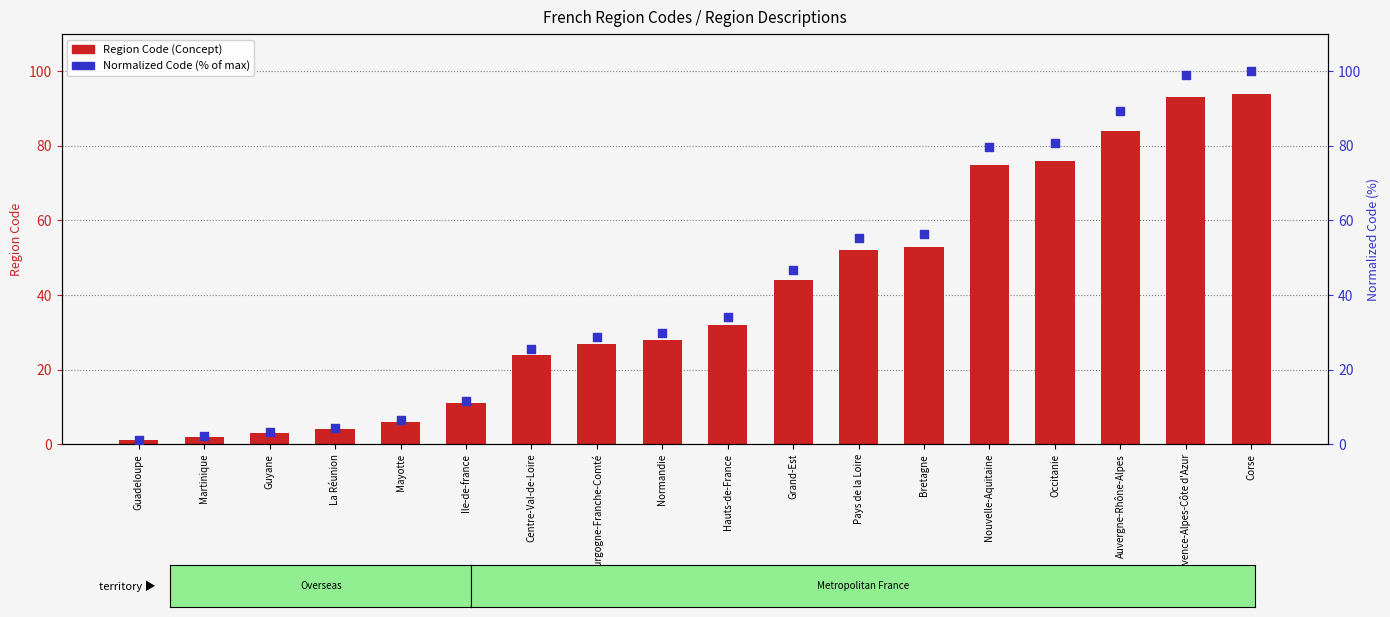

Which series reaches the minimum Y coordinate?

Region Code (Concept)